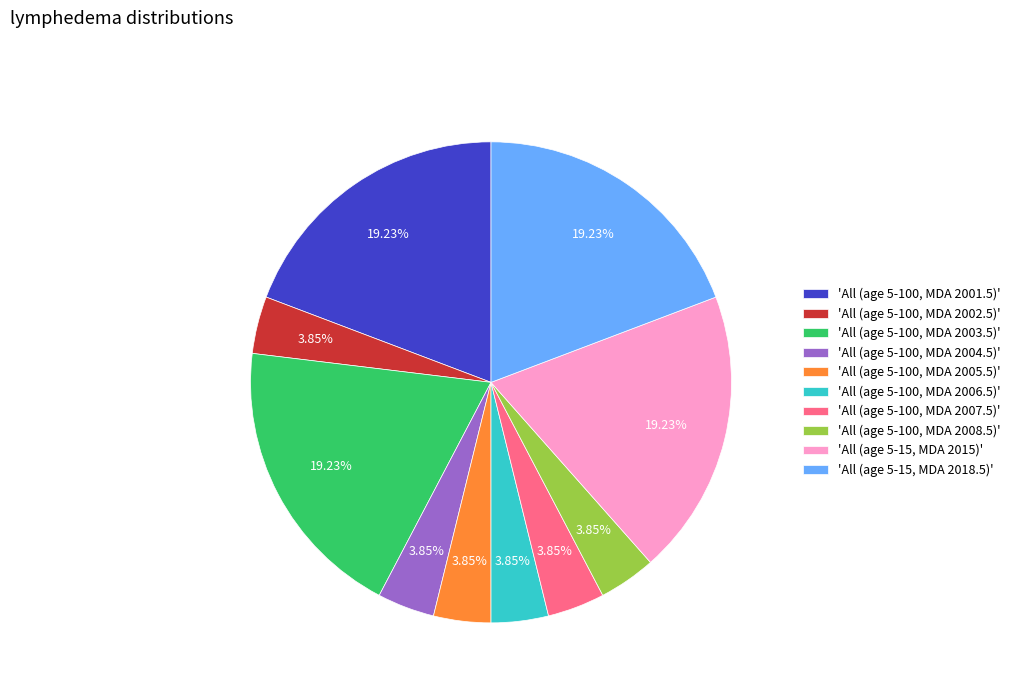

Which has a higher value, 'All (age 5-100, MDA 2004.5)' or 'All (age 5-100, MDA 2001.5)'?

'All (age 5-100, MDA 2001.5)'